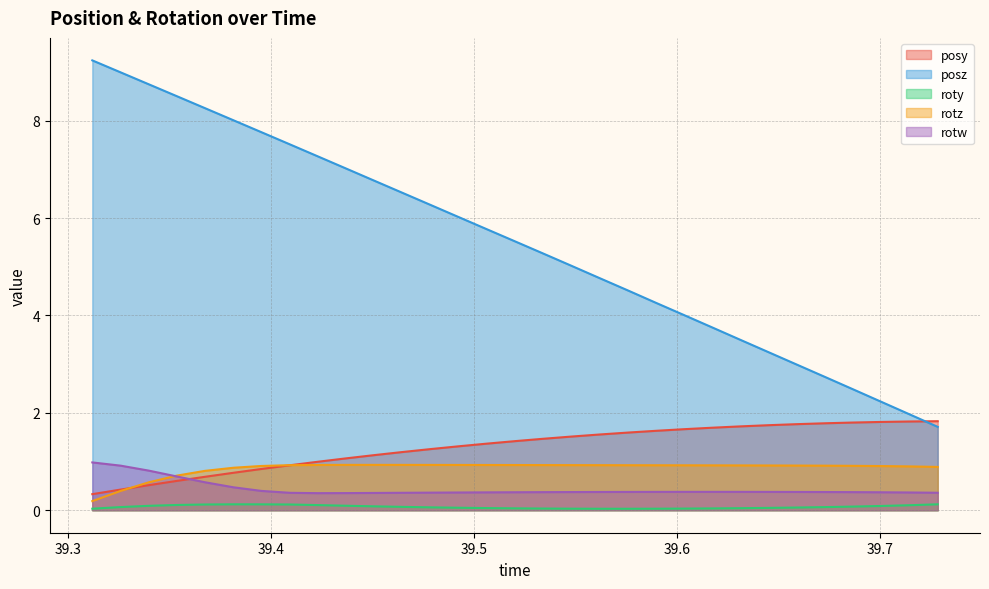

Which series ends up on top after the final intersection of posy and rotz?

posy